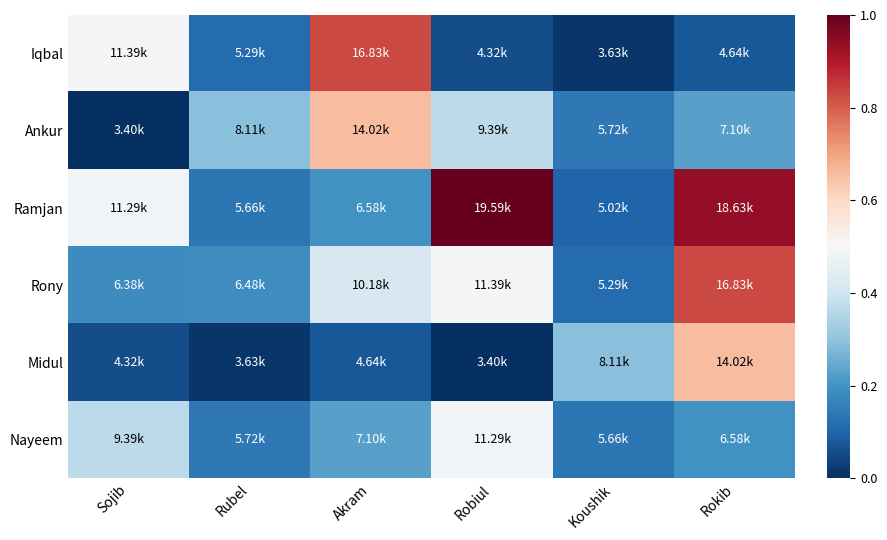

What is the spread (max minus min) of values at Rokib?

0.9